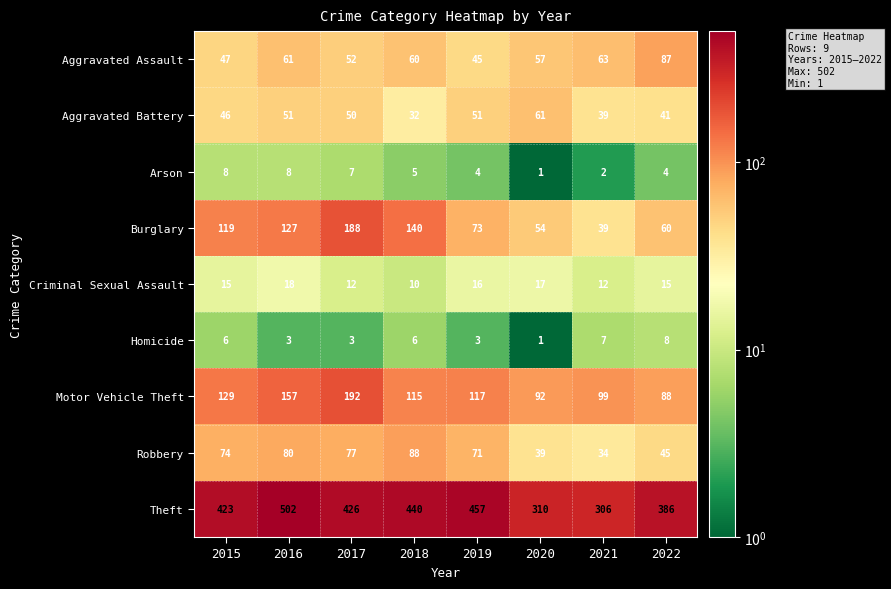

What is the average value of the Criminal Sexual Assault series?

14